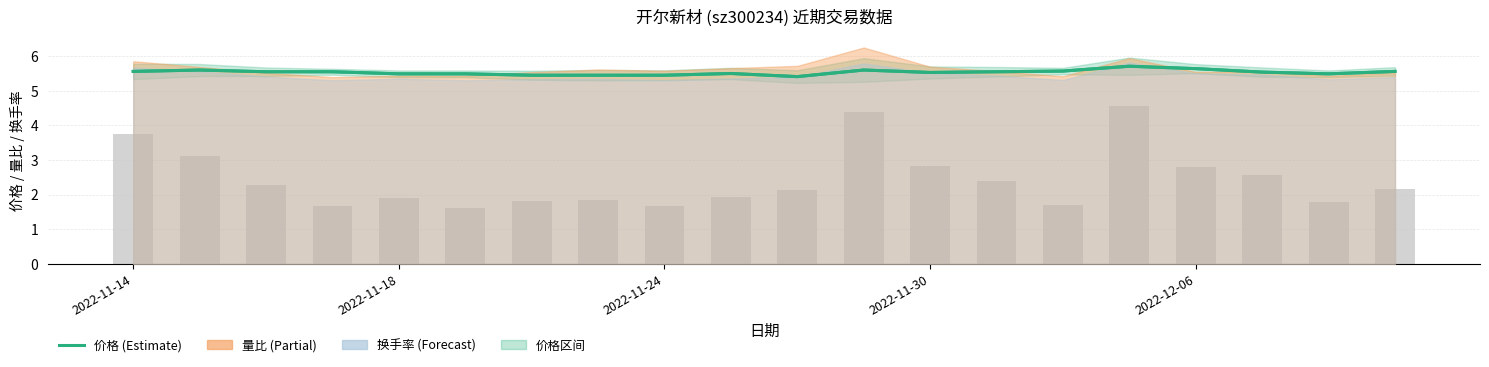

Are the bars grouped side by side (vs. stacked)?

Yes